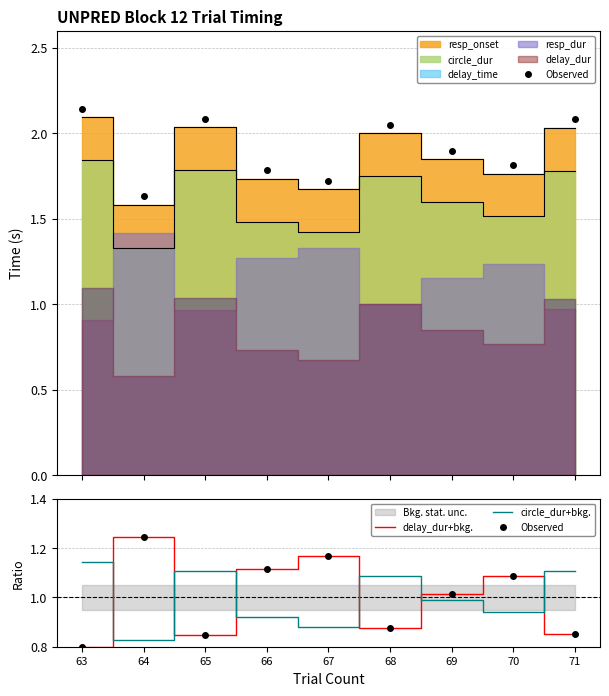

How many interior local peaks does the Observed series have?

3